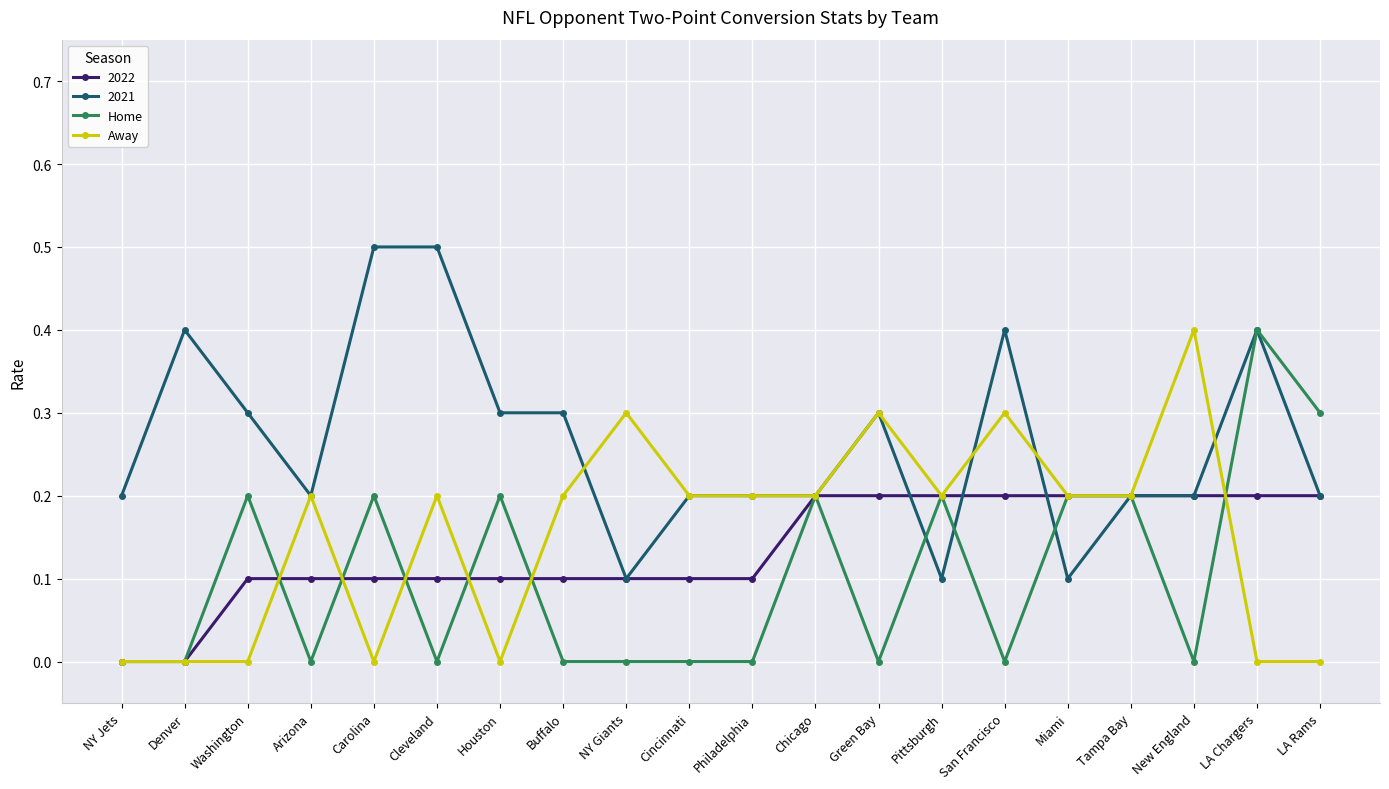

Count the Home values in the range 0 to 1.

20